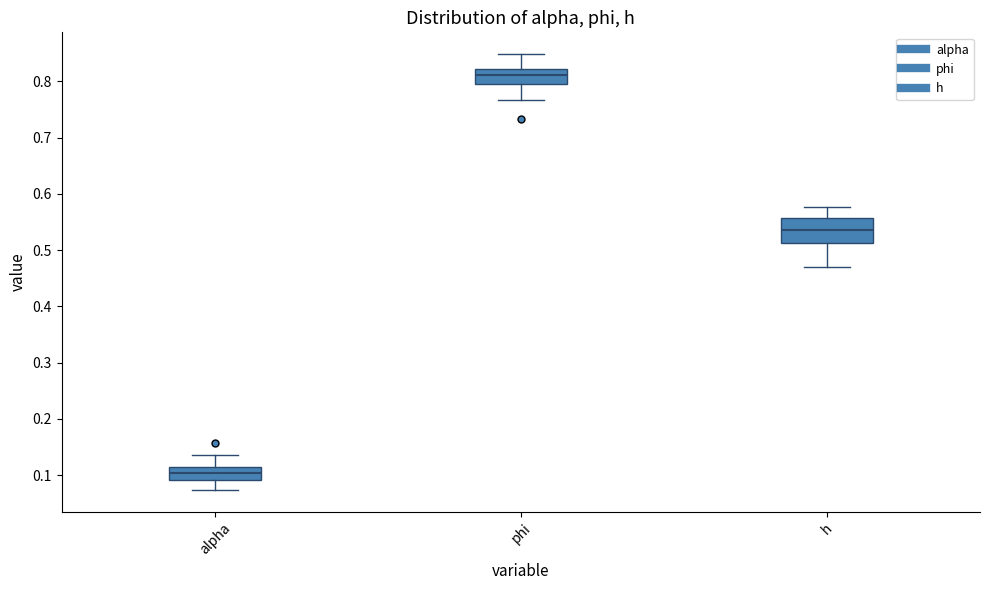

Which box's median line is the lowest?

alpha